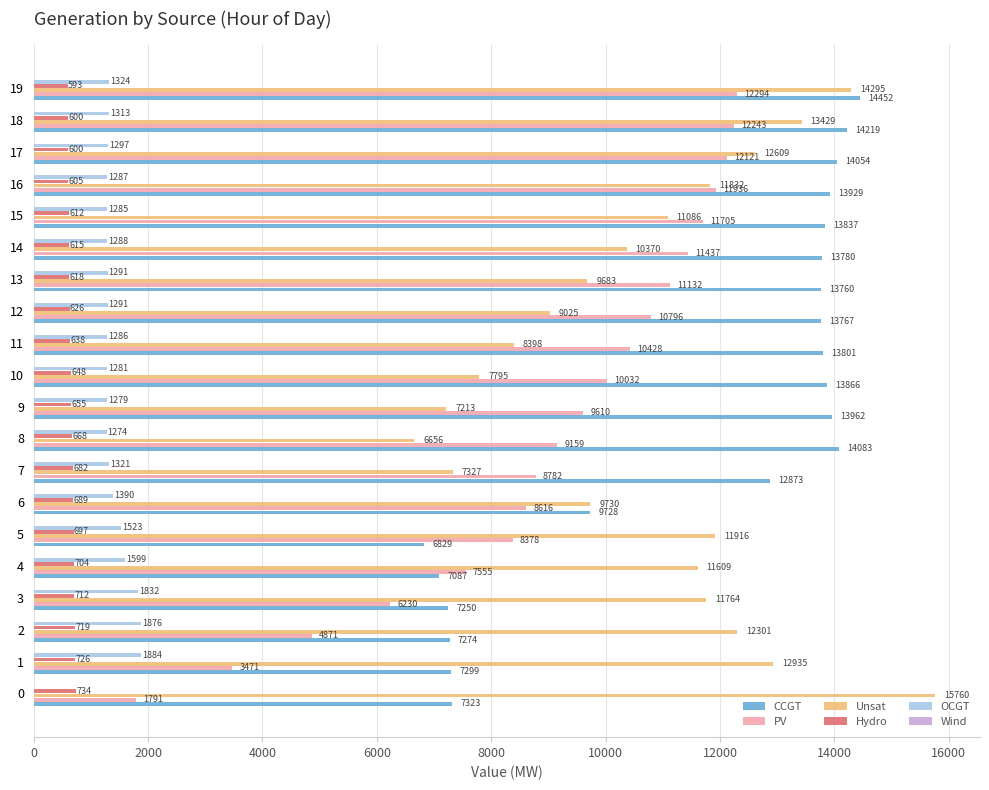

What is the sum of all CCGT values?

233173